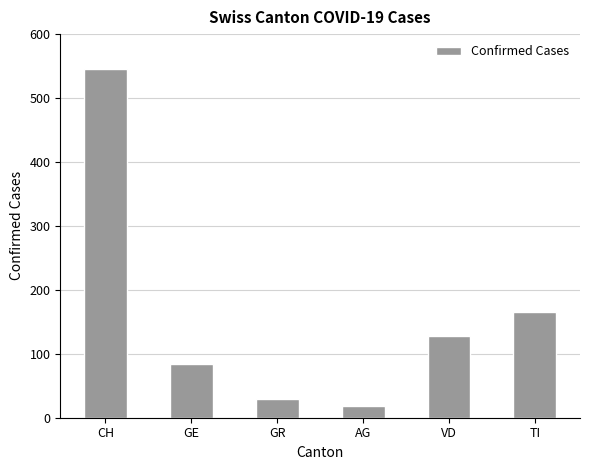

What is the approximate value at TI?

165